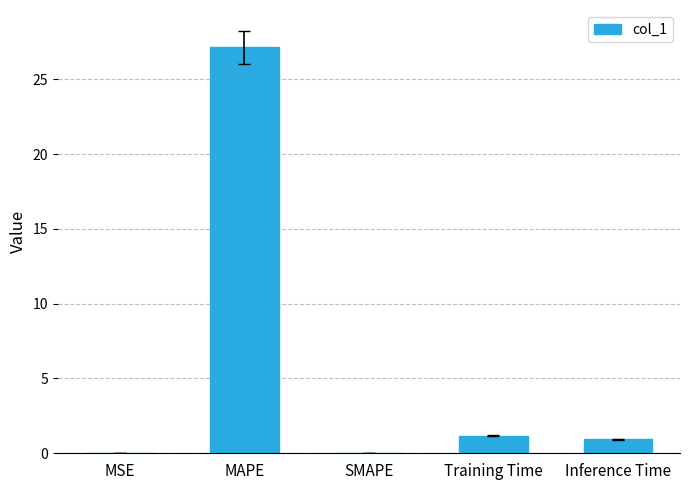

Is it true that the value at Inference Time is 0.9?

True